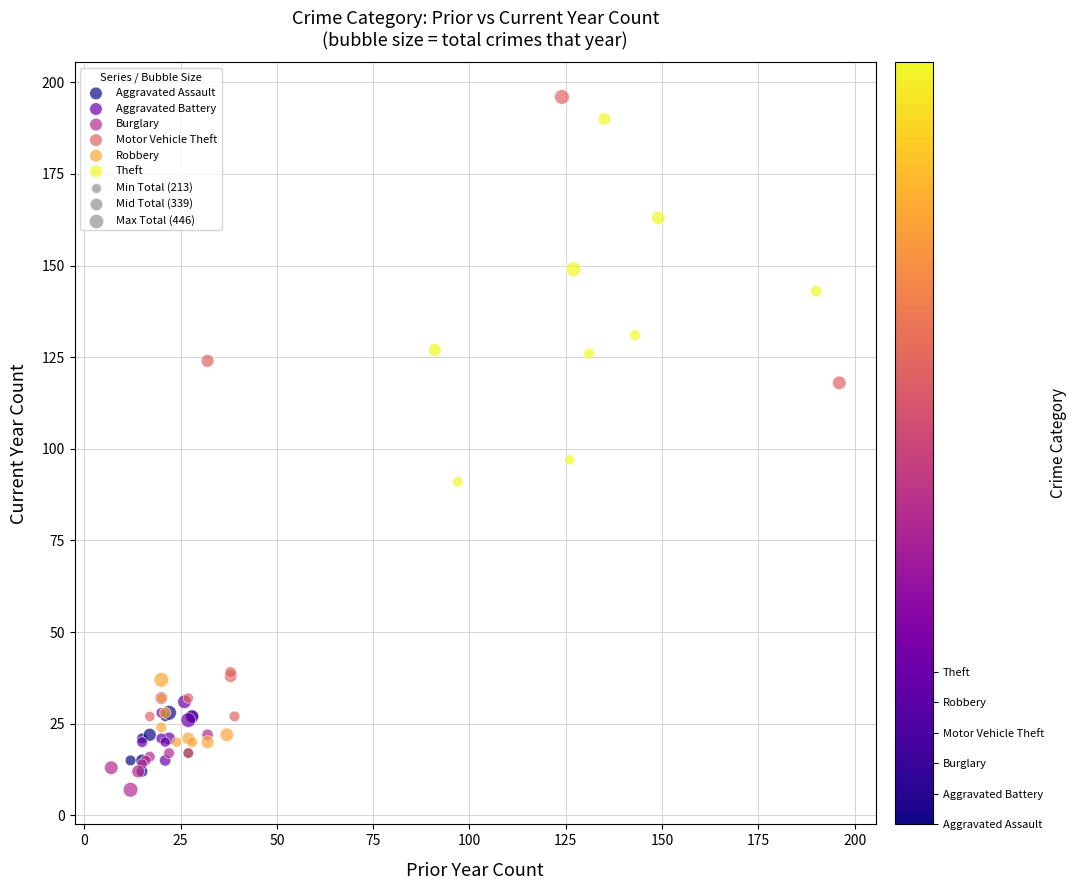

Which series has the largest Y range (max minus min)?

Motor Vehicle Theft